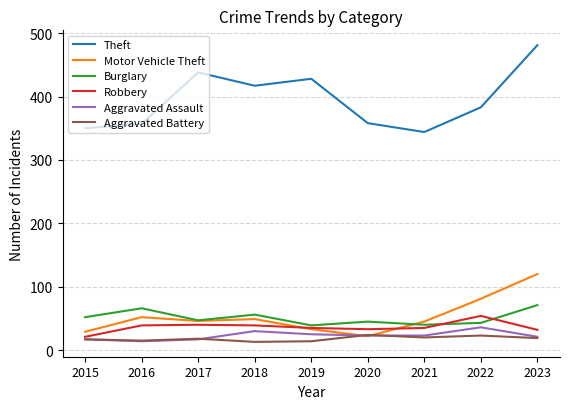

What is the total value across all series at 2020?

505